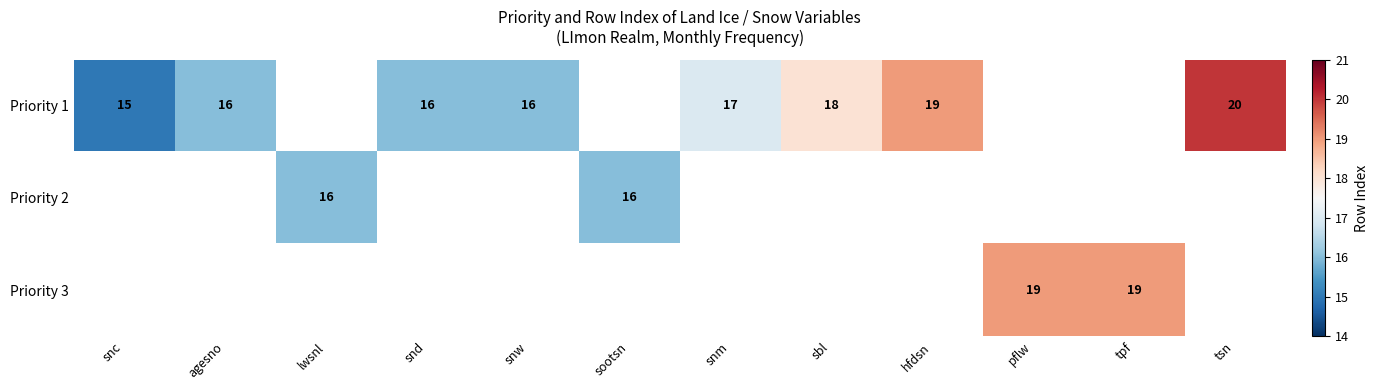

At how many categories does at least one series exceed 18?

4